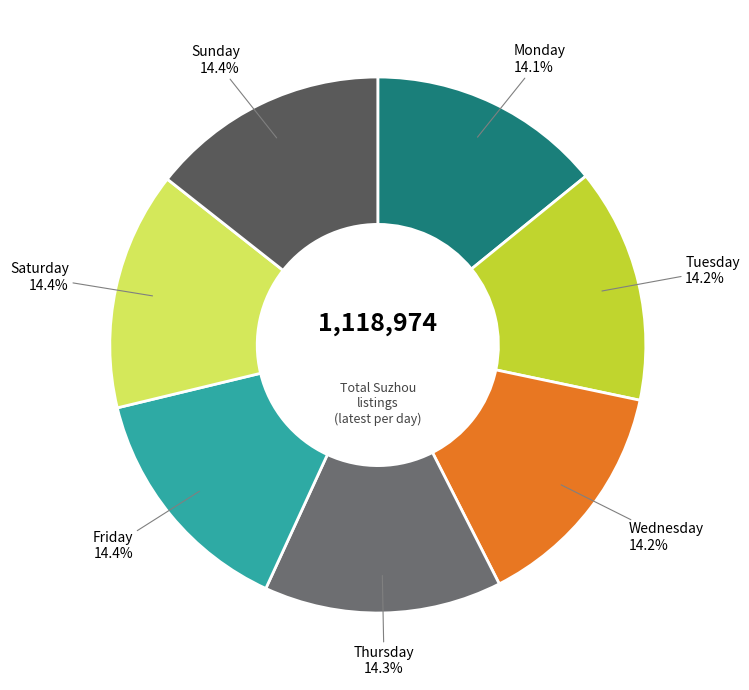

True or false: Saturday accounts for 14% of the total.

True